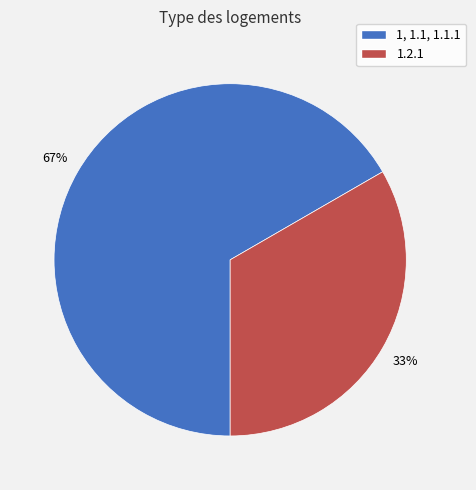

Does any single category account for the majority?

Yes